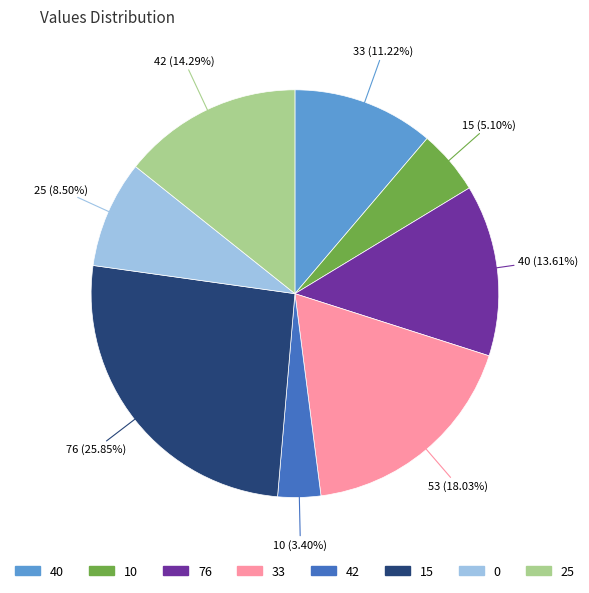

Is there any slice that represents more than half of the pie?

No